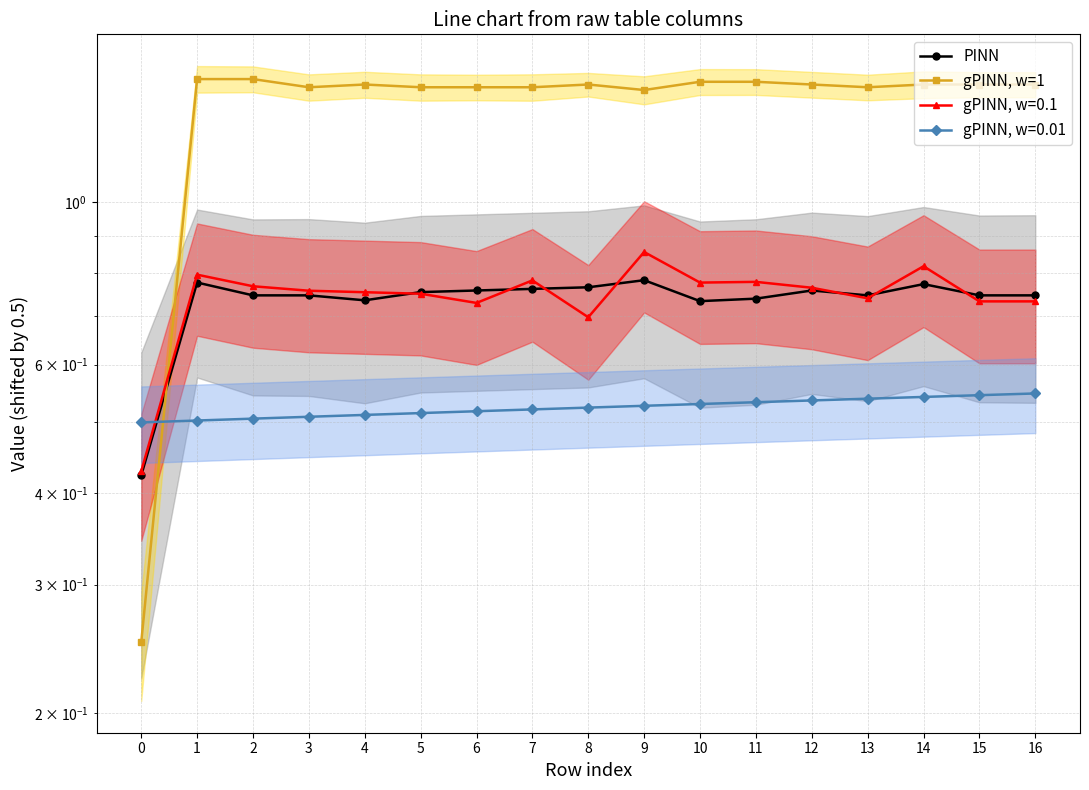

Which series has the widest spread of values?

gPINN, w=1